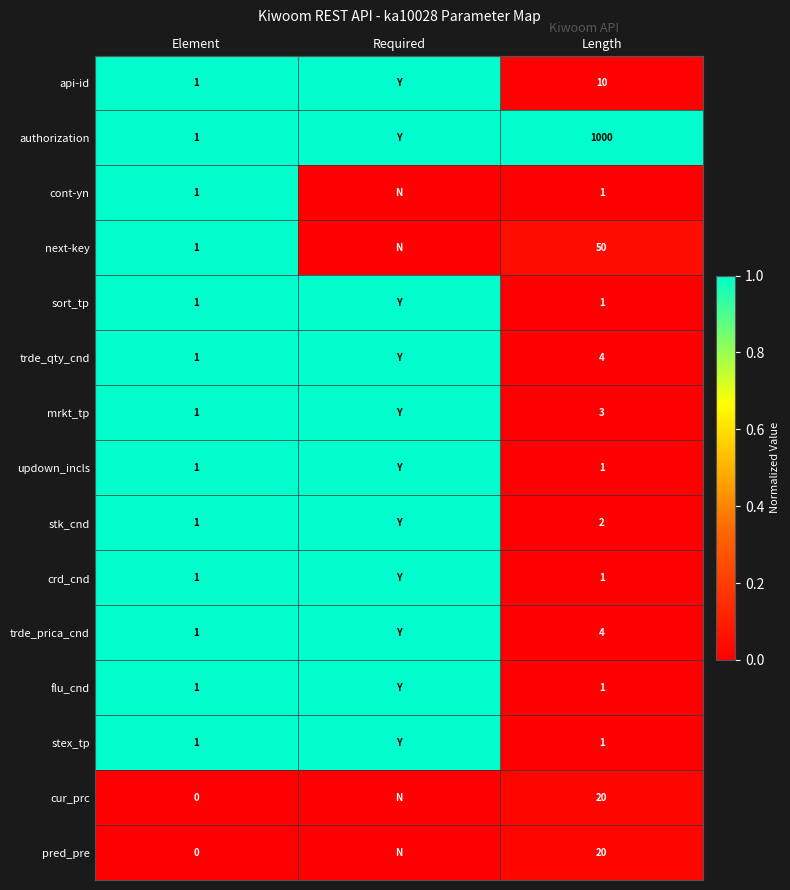

How many distinct data groups are displayed?

15